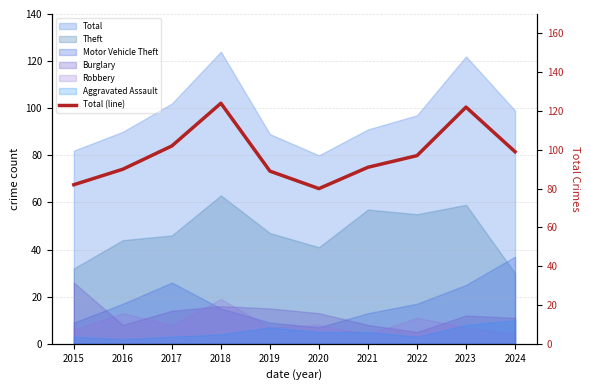

Reading left to right, what are all the values shown in this chart?

82	90	102	124	89	80	91	97	122	99